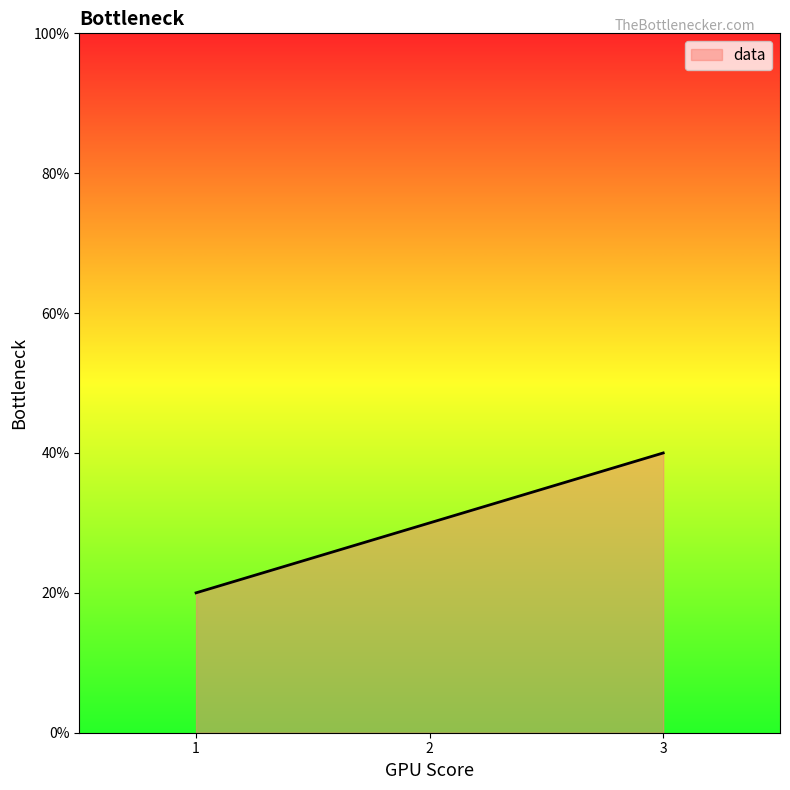

At which label is the value closest to 0?

1